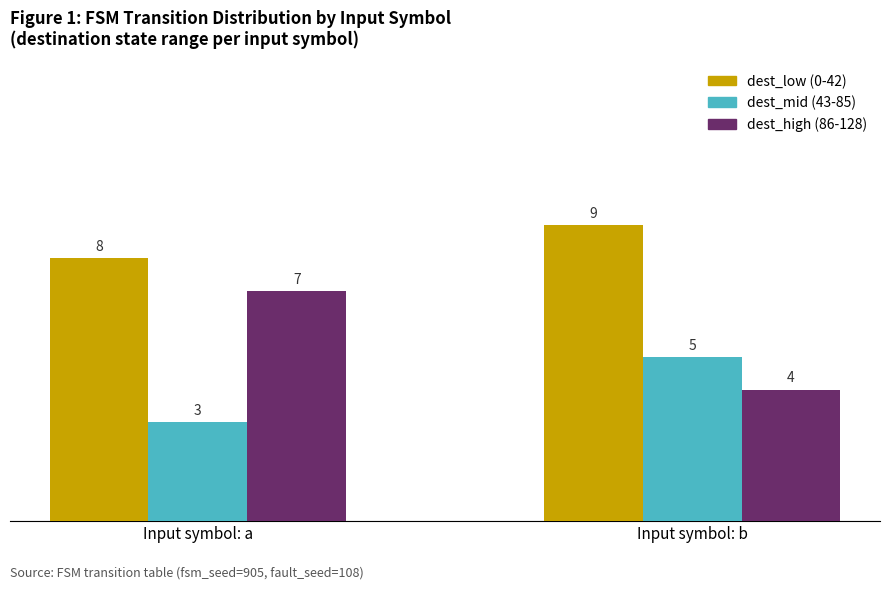

Is it true that dest_low (0-42) equals 4 at Input symbol: a?

False